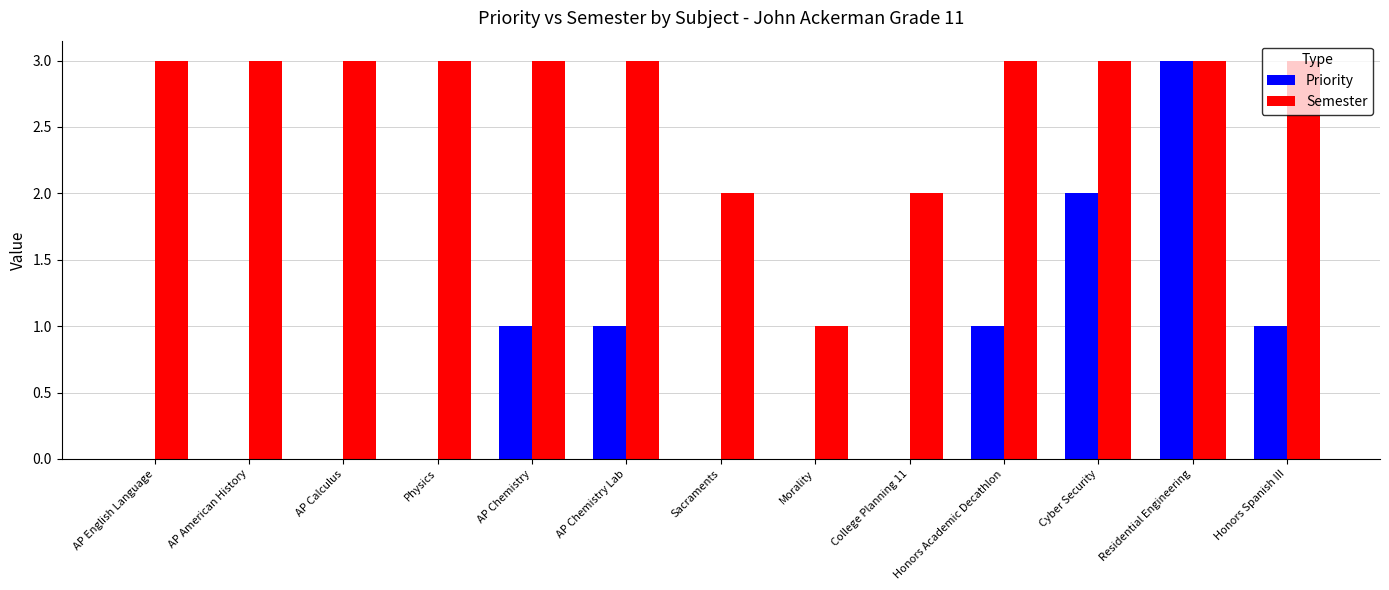

Is it true that Priority equals 3 at Residential Engineering?

True